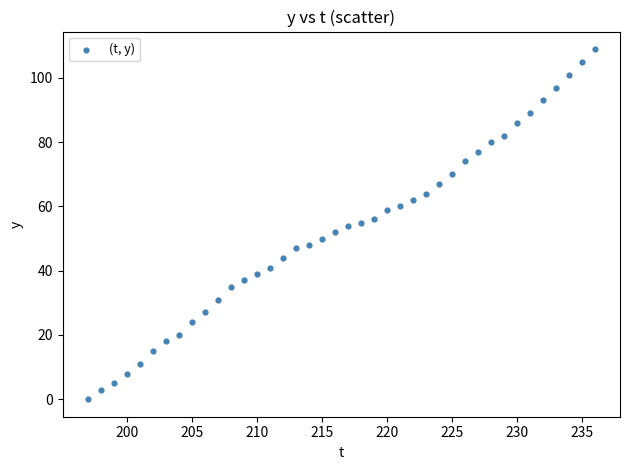

What is the range of Y values (max minus min)?

109